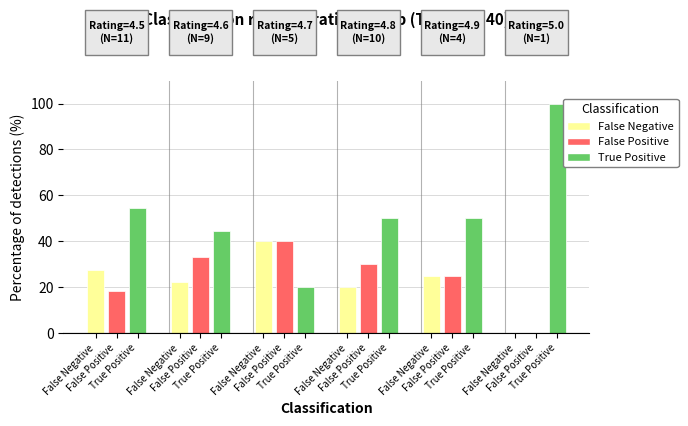

How many data points in False Positive are above 30?

2